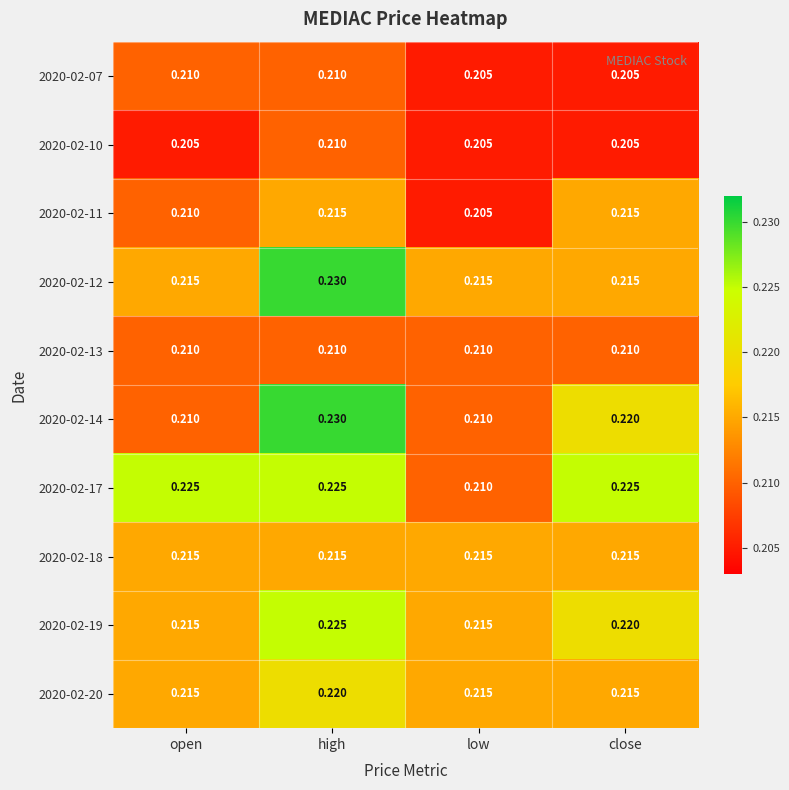

At which category is the sum across all series the highest?

high